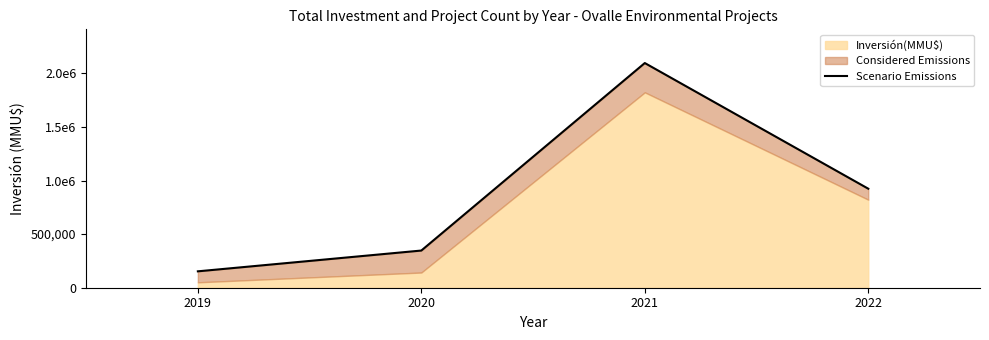

Reading right to left, transcribe all the data shown in this chart.

923839.7	2096202.8	346849.3	152951.7